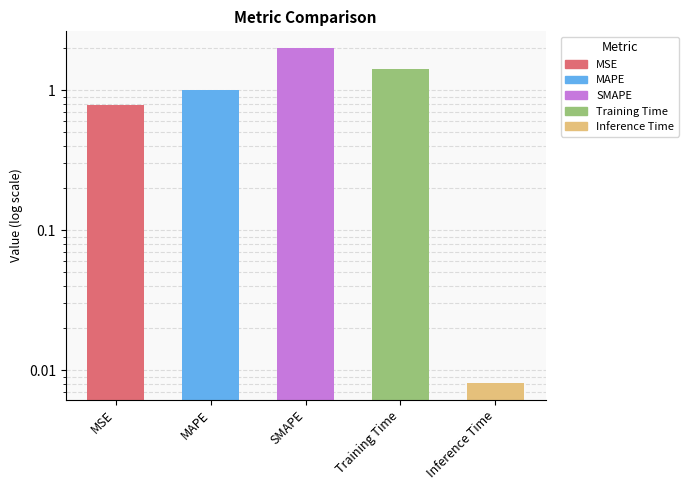

What position from the right is Training Time?

2